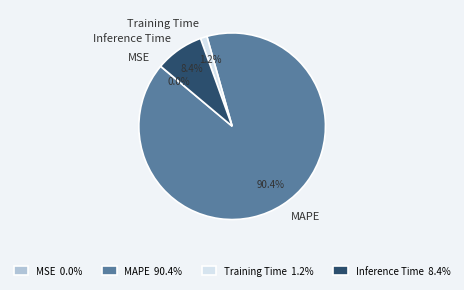

What portion of the pie excludes MAPE?

9.6%